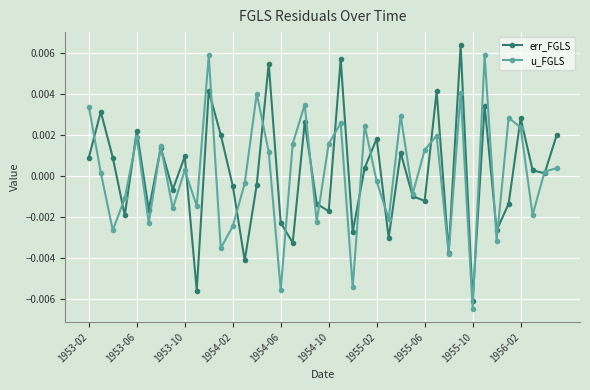

Is this an area chart (filled region under the line)?

No